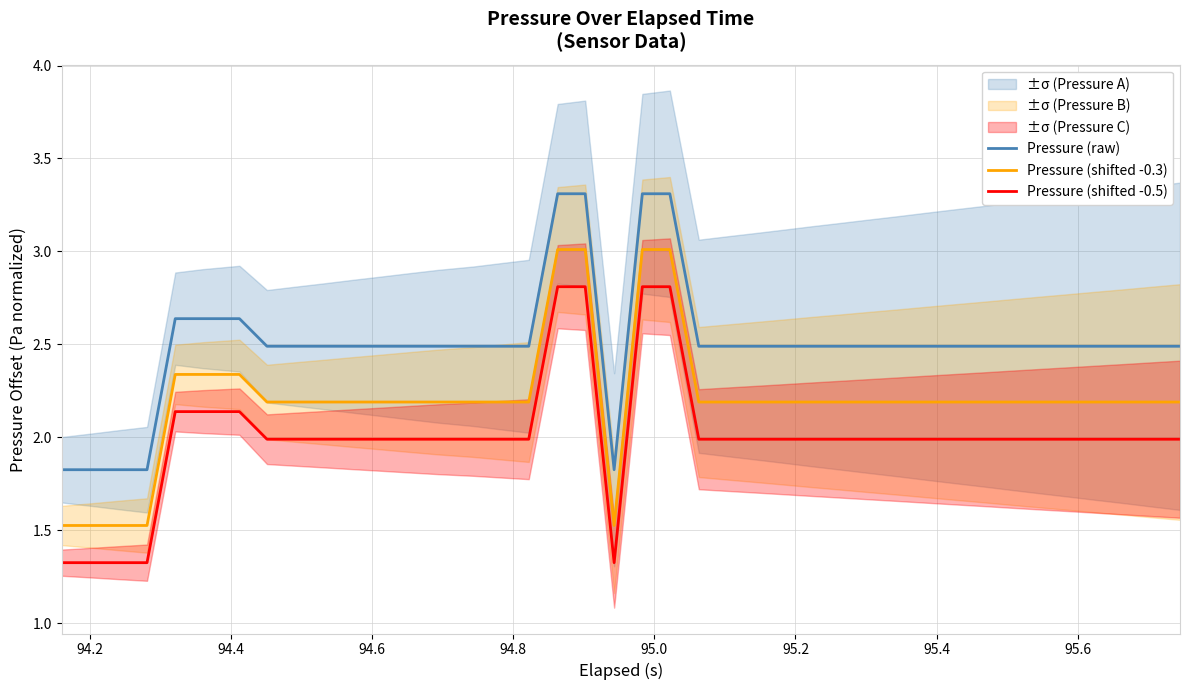

Rank the series by their average value, from lowest to highest.

Pressure (shifted -0.5), Pressure (shifted -0.3), Pressure (raw)